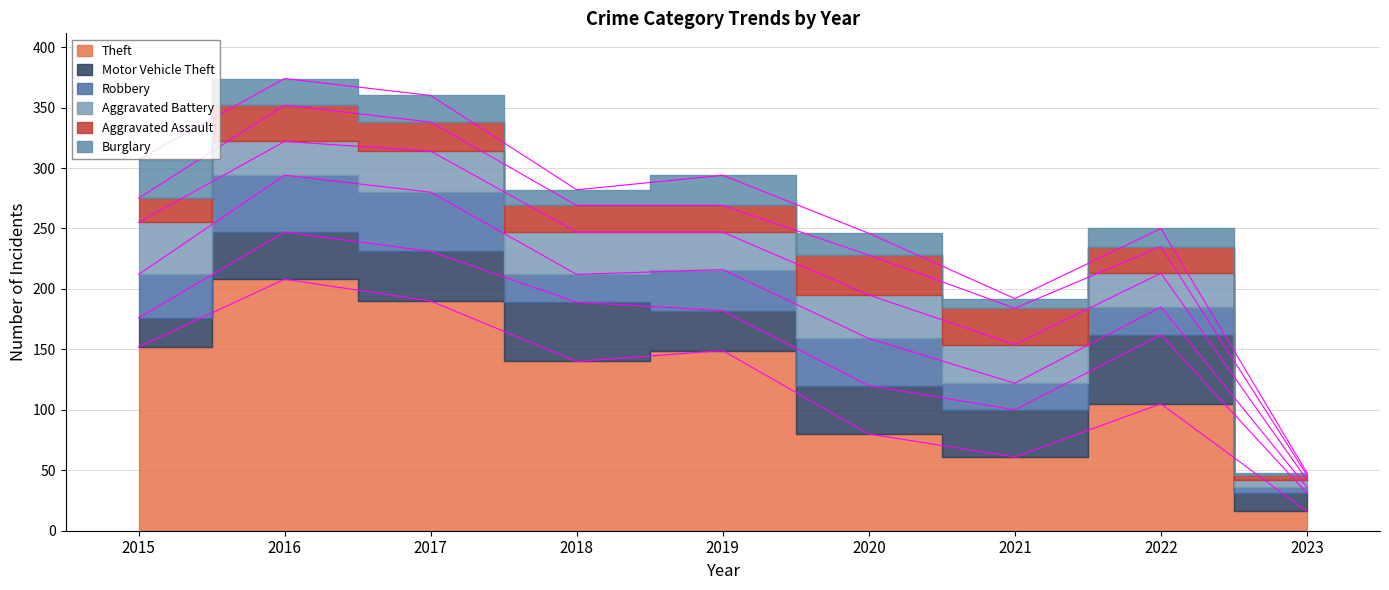

The value of Burglary at 2021 is 8. True or false?

True